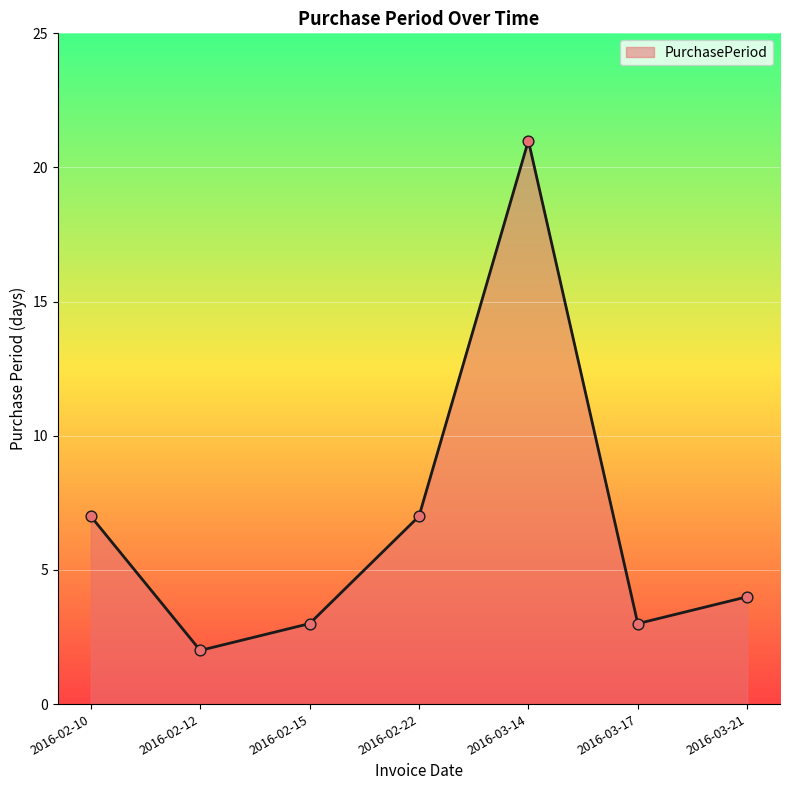

Which has a higher value, 2016-02-22 or 2016-03-14?

2016-03-14